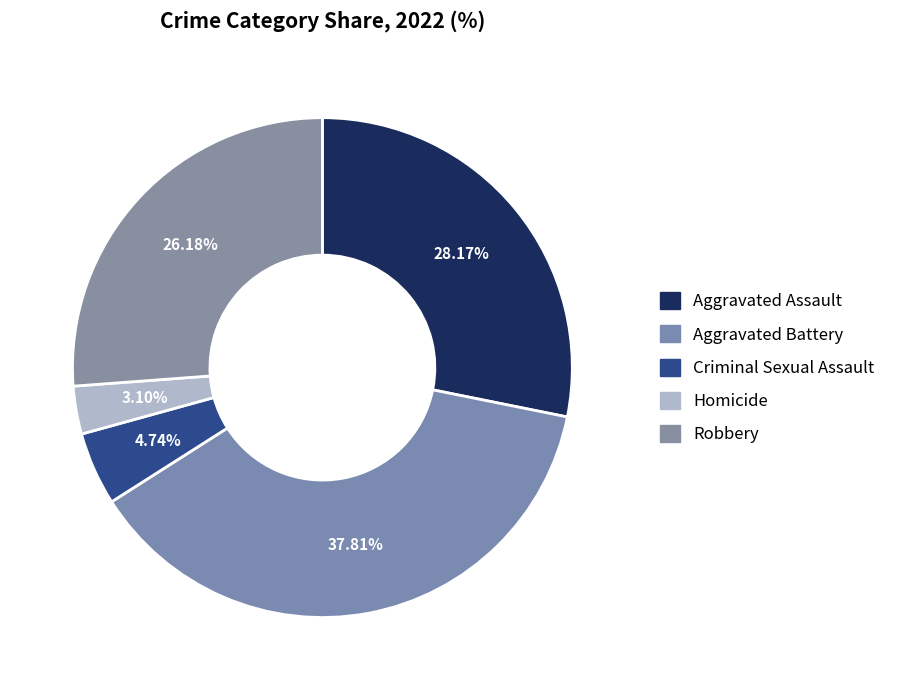

Rank the categories by value from highest to lowest.

Aggravated Battery, Aggravated Assault, Robbery, Criminal Sexual Assault, Homicide